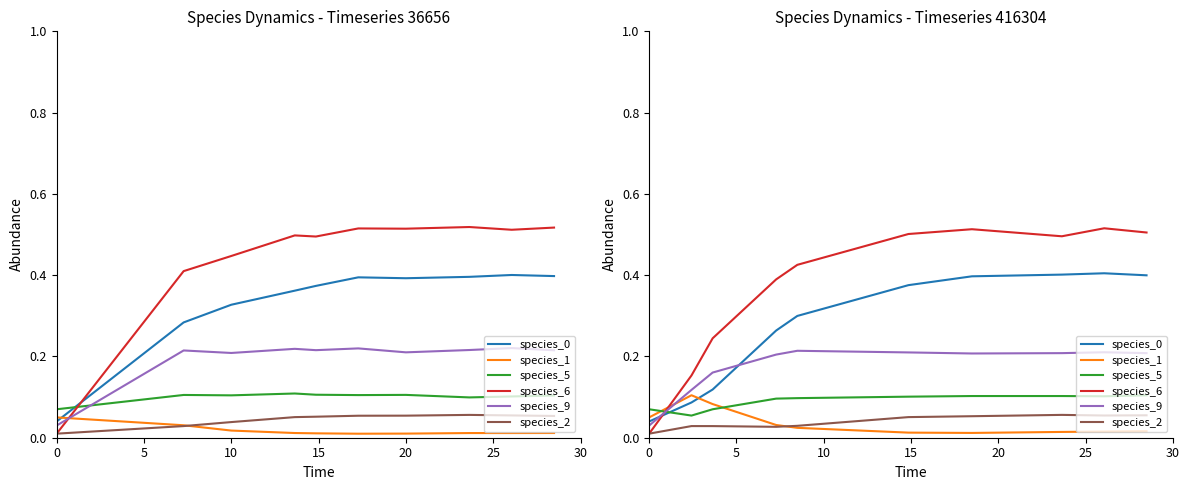

In species_9, how many points are higher than both neighbors (excluding endpoints)?

2